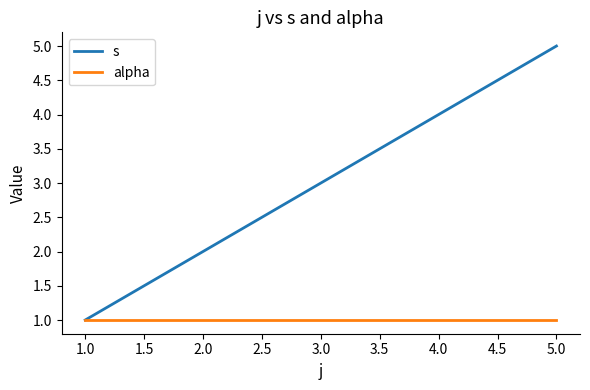

Which series changed the most between 1.0 and 5.0?

s